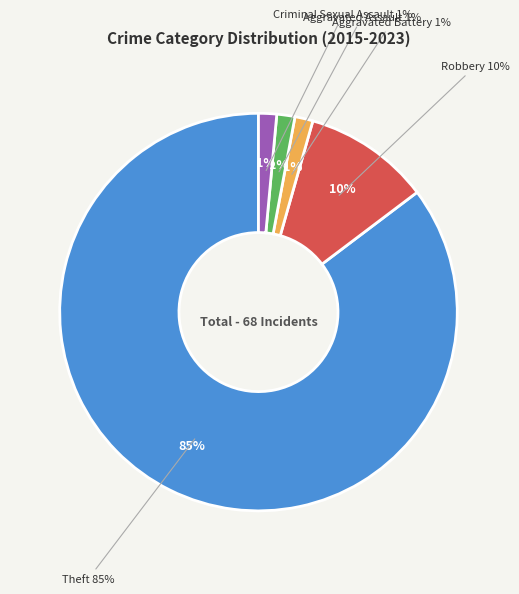

To the nearest percent, what is the difference between the largest and smallest slice percentages?

84%